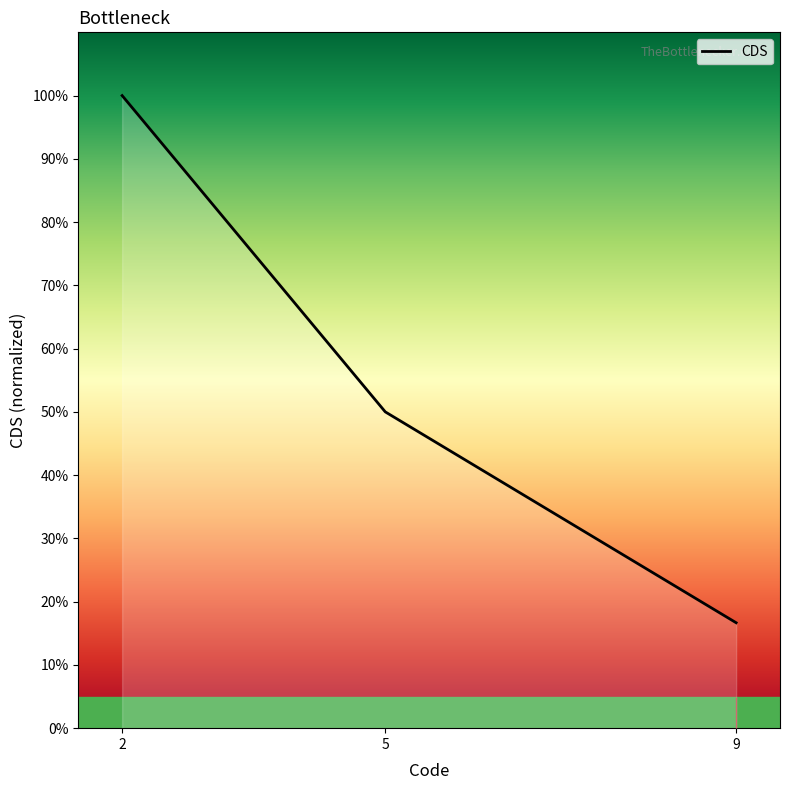

Does the chart have visible grid lines?

No